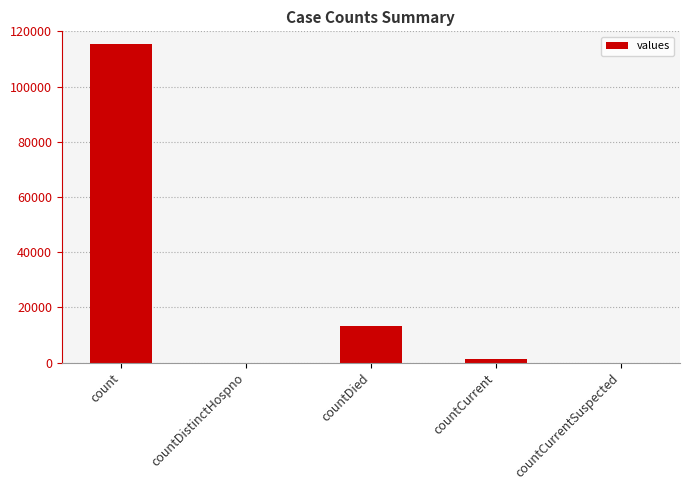

What value does the data have at countCurrent?

1383